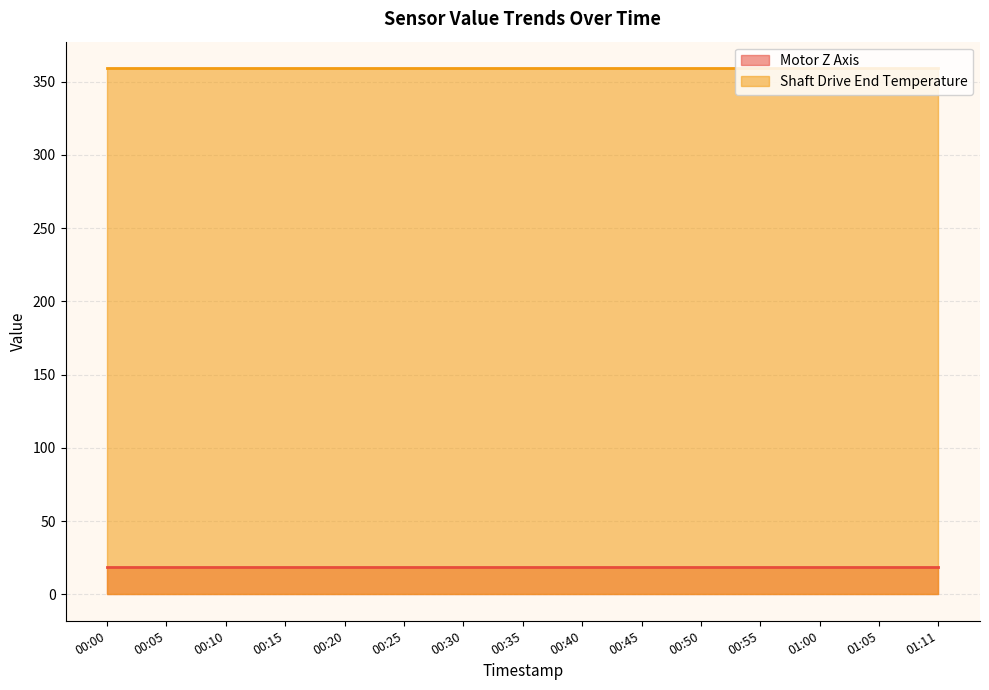

Reading right to left, extract all data points from this chart.

Motor Z Axis: 01:11=18.5	01:05=18.5	01:00=18.5	00:55=18.5	00:50=18.5	00:45=18.5	00:40=18.5	00:35=18.5	00:30=18.5	00:25=18.5	00:20=18.5	00:15=18.5	00:10=18.5	00:05=18.5	00:00=18.5
Shaft Drive End Temperature: 01:11=359.4	01:05=359.4	01:00=359.4	00:55=359.4	00:50=359.4	00:45=359.4	00:40=359.4	00:35=359.4	00:30=359.4	00:25=359.4	00:20=359.4	00:15=359.4	00:10=359.4	00:05=359.4	00:00=359.4